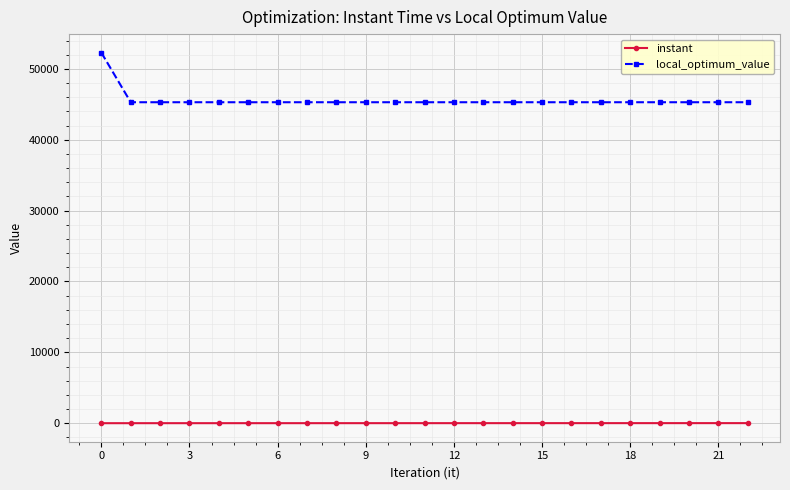

How many categories are shown in the chart?

23